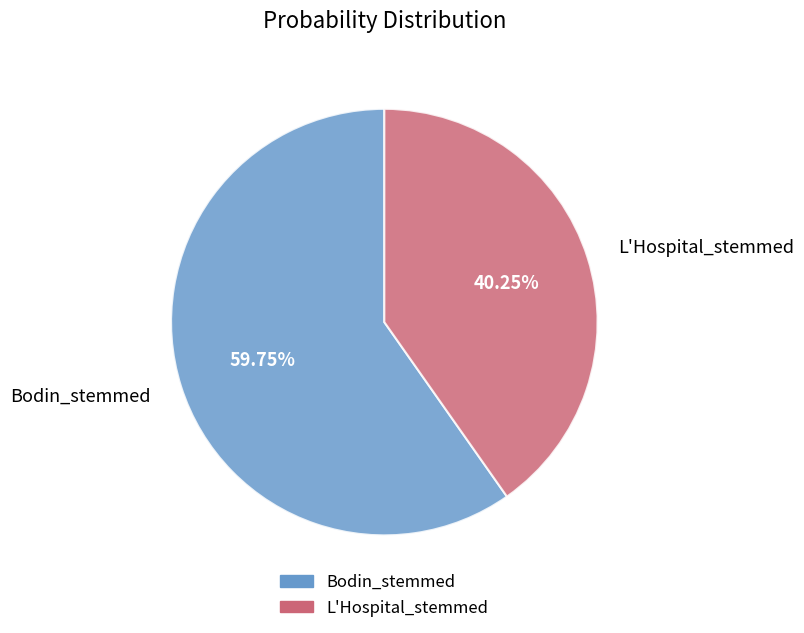

How many slices are in this pie chart?

2